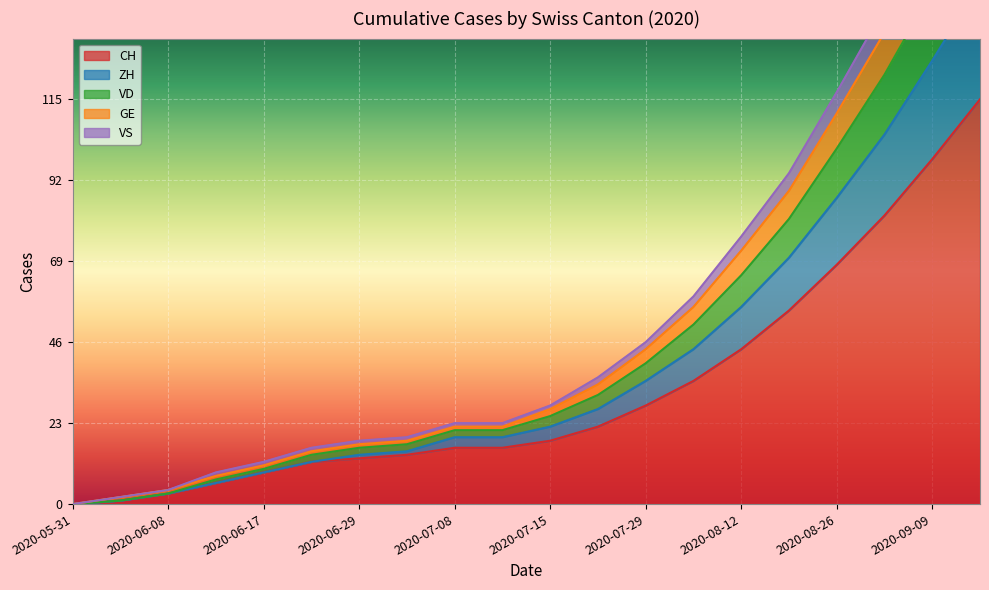

The CH series shows 113 at 2020-08-26. True or false?

False